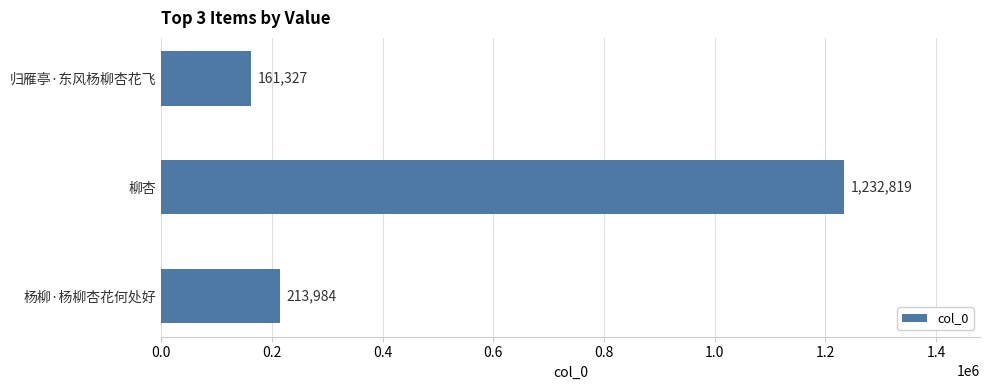

Approximately how many times larger is the value at 柳杏 compared to 归雁亭·东风杨柳杏花飞?

7.6